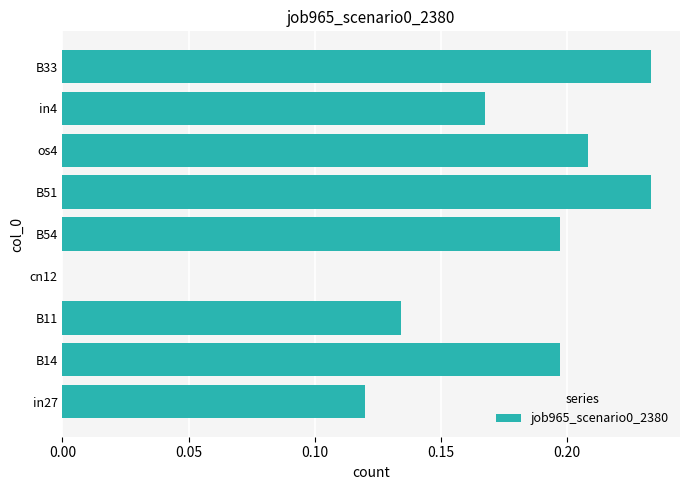

The value at cn12 is 0.0. True or false?

True